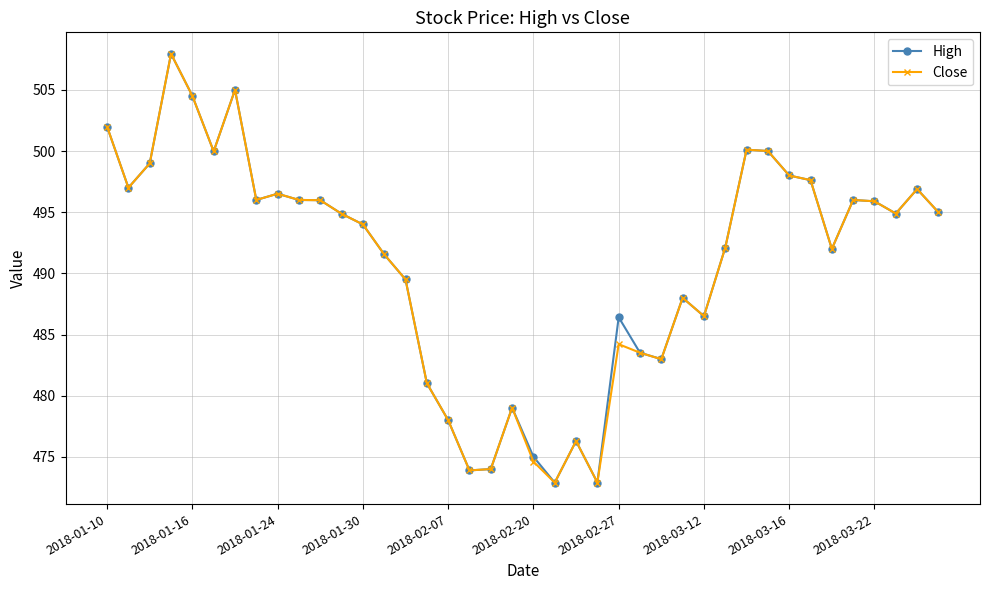

At how many categories does at least one series exceed 489?

26